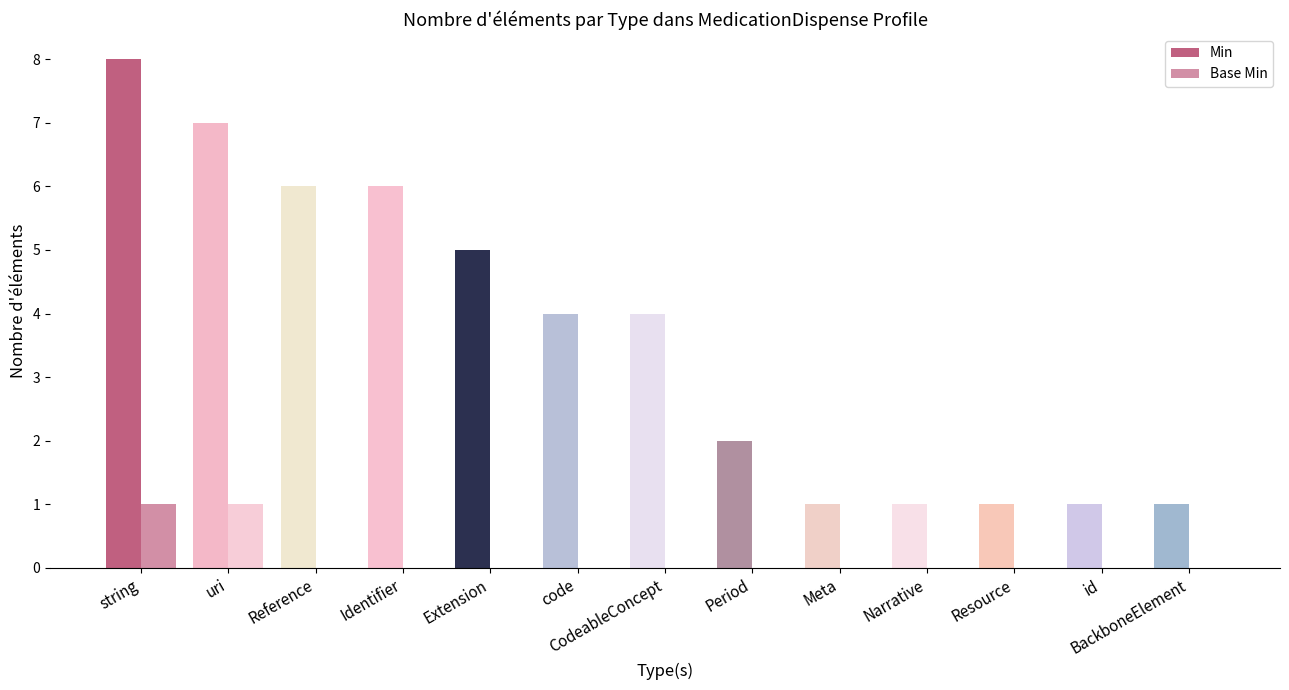

Are the bars grouped side by side (vs. stacked)?

Yes